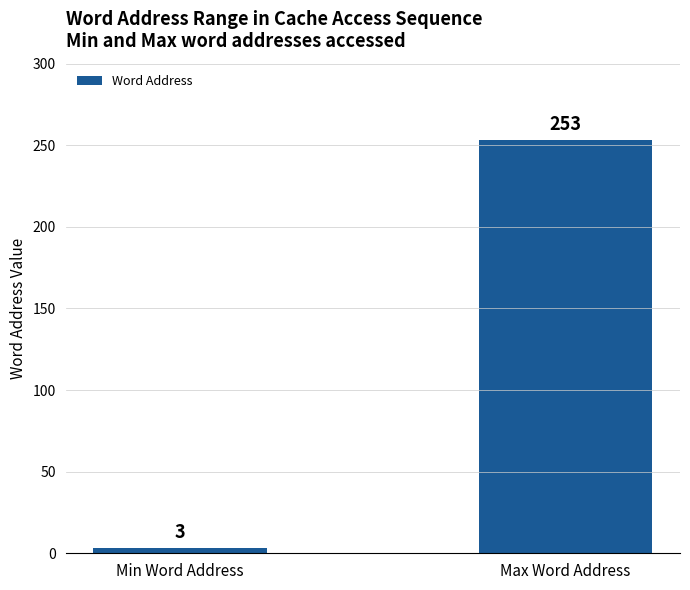

How many data points are less than 253?

1